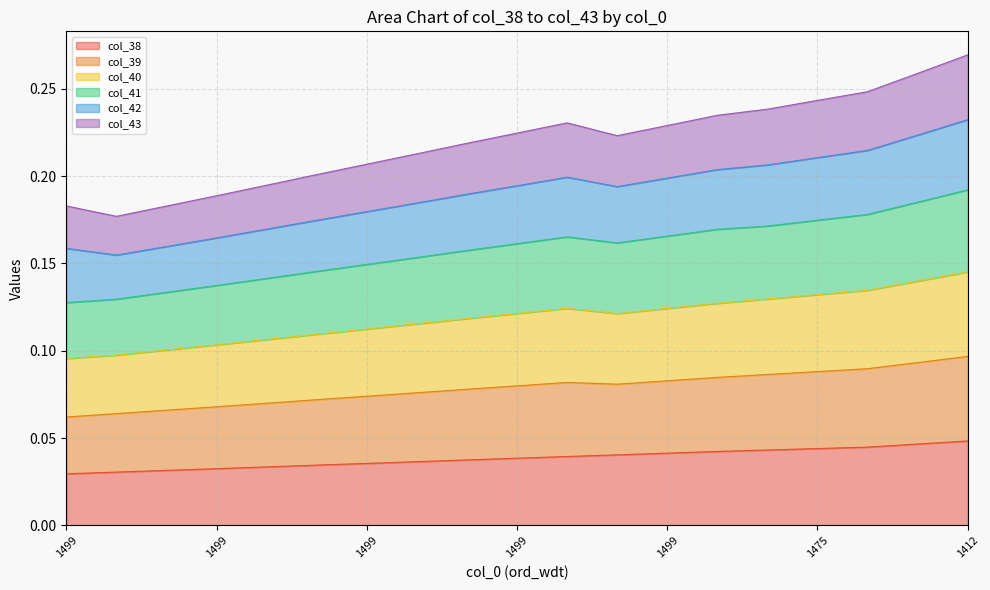

What is the total value across all series at 1499?

0.6